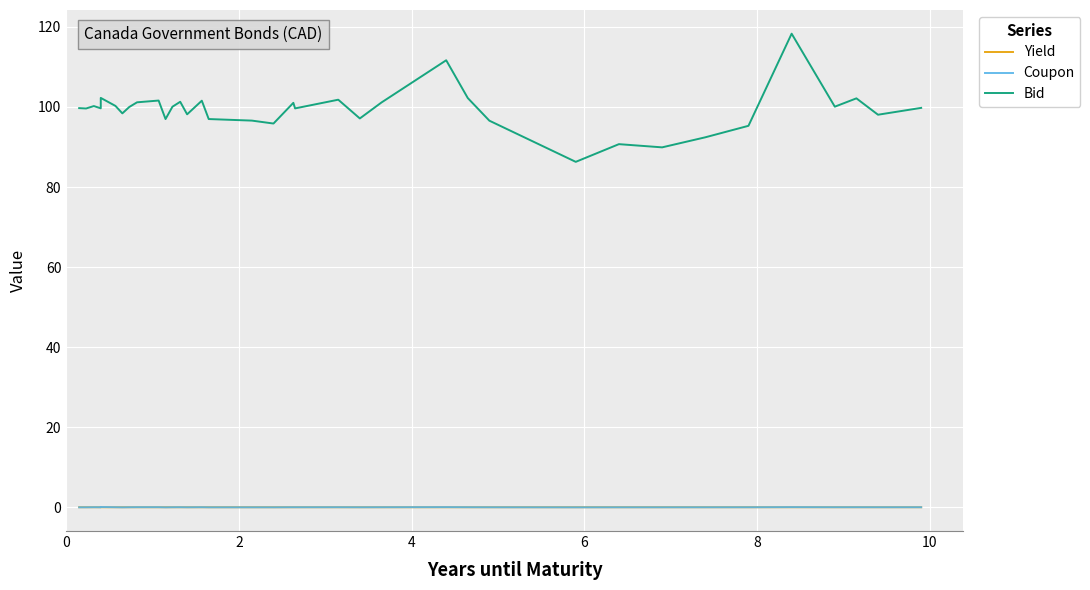

Where is the first local maximum for Coupon?

4